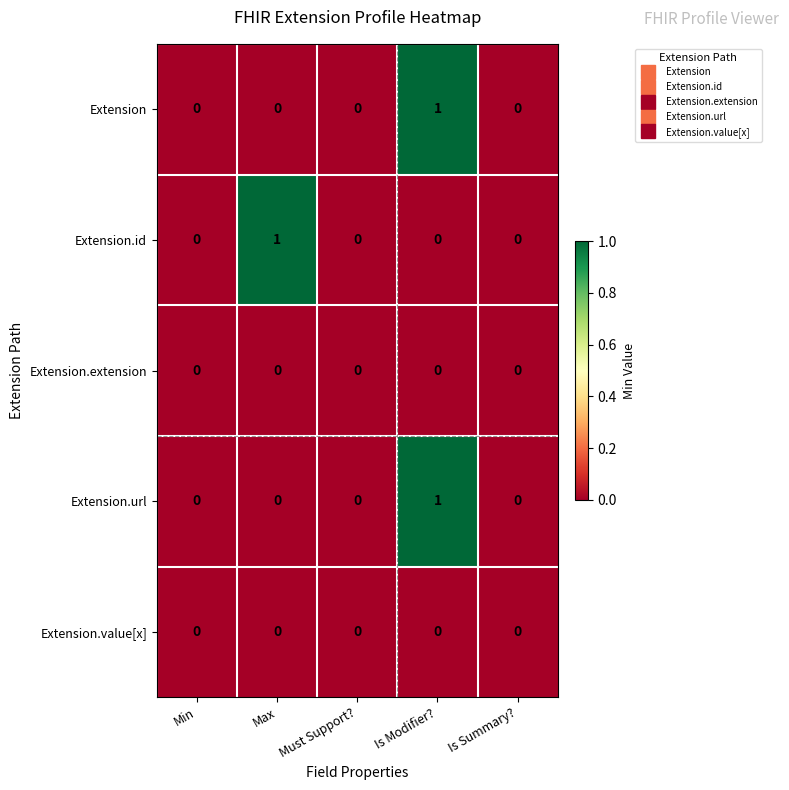

Which category has the highest value in the Extension.id series?

Max